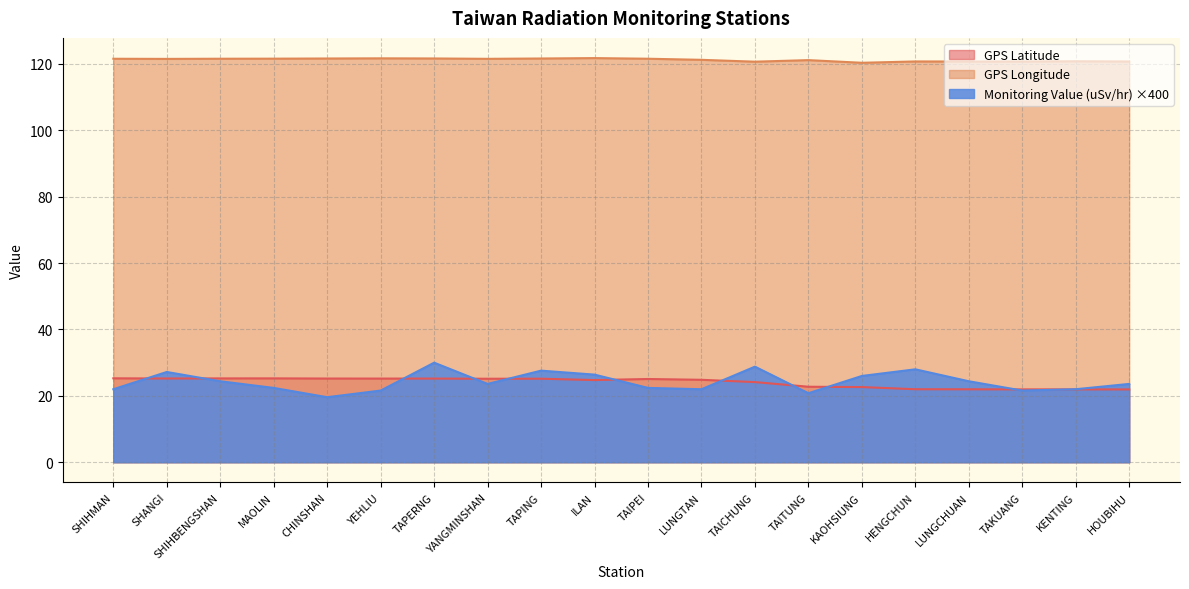

Where is the first local minimum for GPS Latitude?

SHANGI